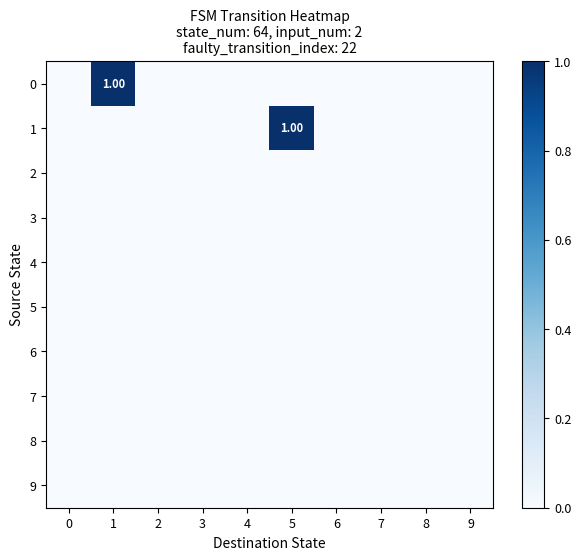

Is the value of 0 at 6 greater than the value of 7 at 7?

No